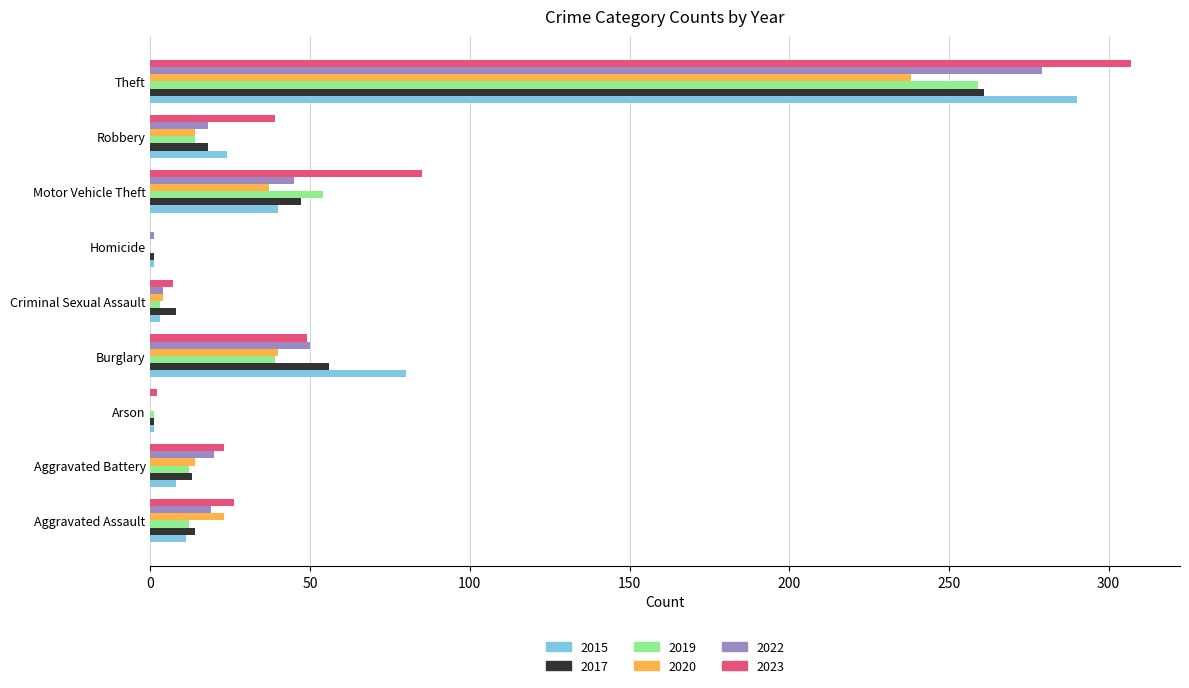

What is the sum of the 2017 values at Robbery and Aggravated Assault?

32